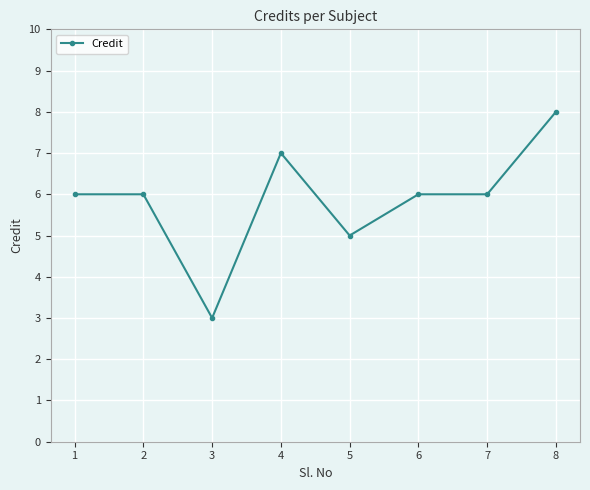

What is the minimum value shown in the chart?

3